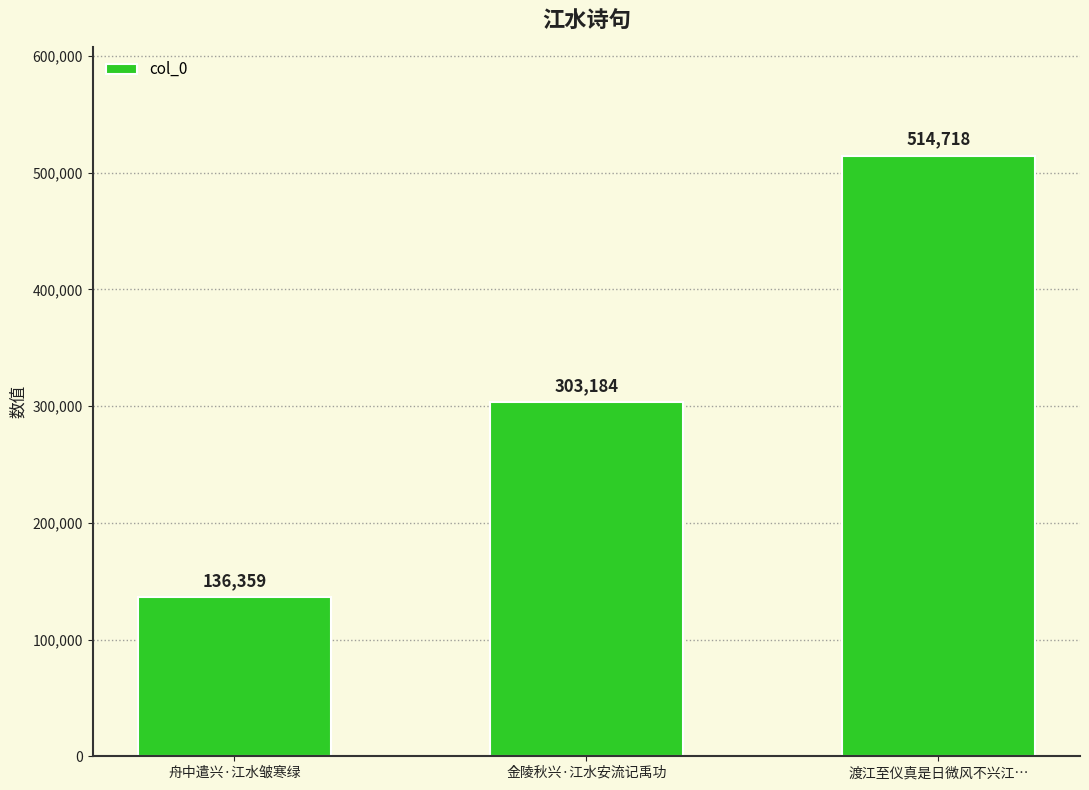

How many bars are there in total?

3